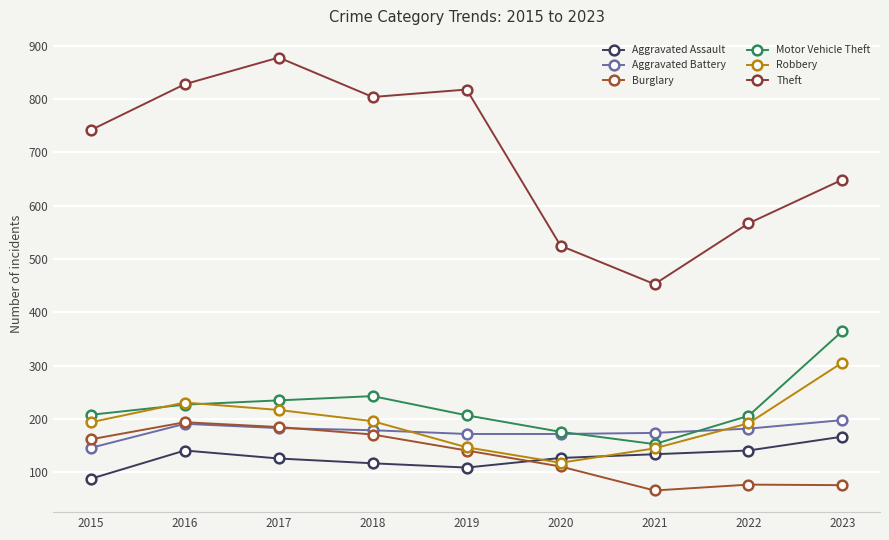

Does the chart have visible grid lines?

Yes